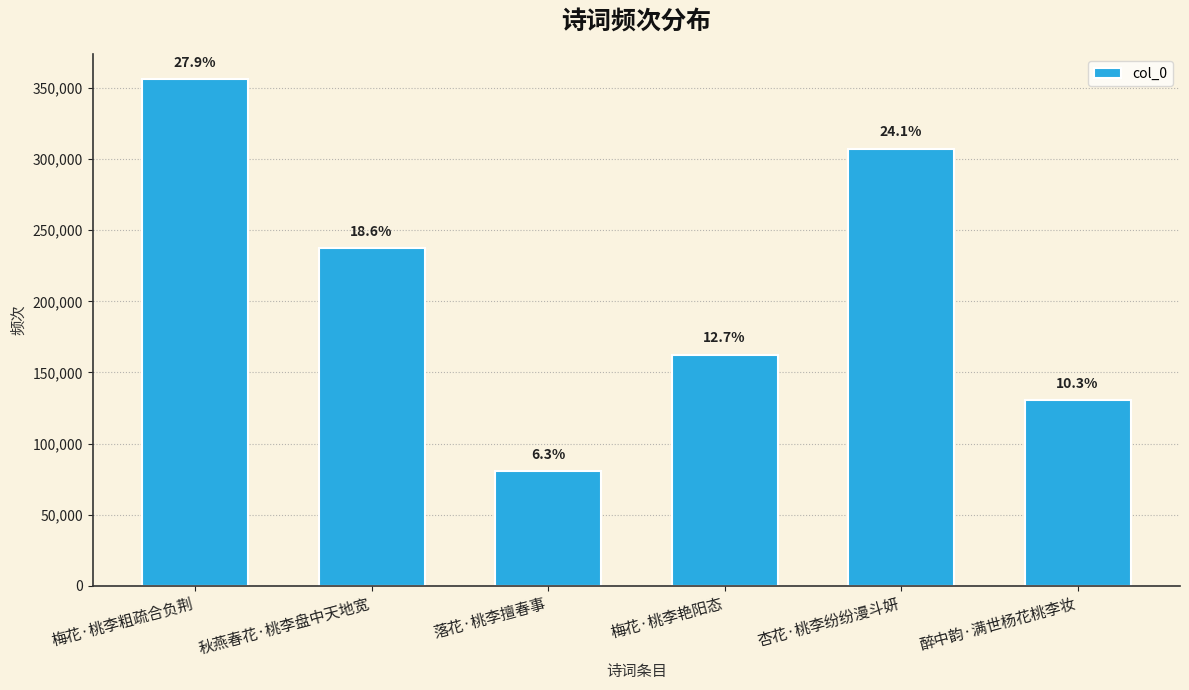

At which label does the data first exceed 237477?

梅花·桃李粗疏合负荆